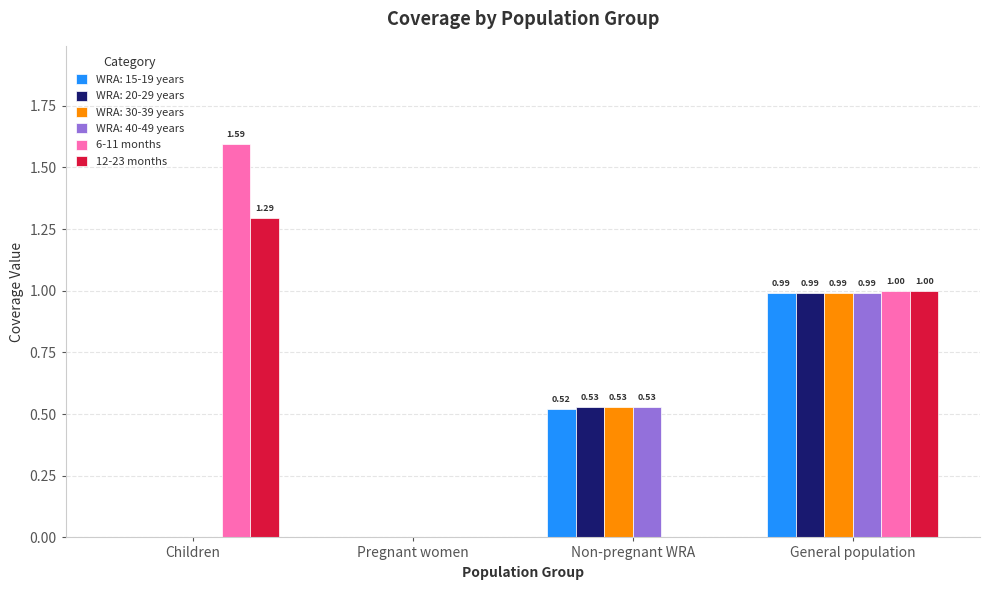

Where does the 12-23 months series first go above 1?

Children